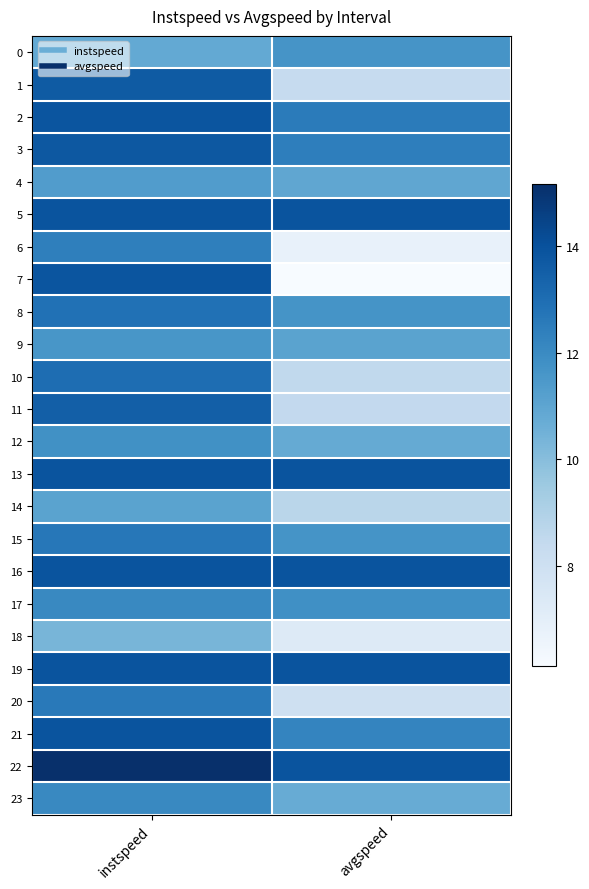

Rank the series at avgspeed from highest to lowest value.

22, 5, 13, 16, 19, 2, 3, 21, 17, 8, 15, 0, 9, 4, 12, 23, 14, 10, 11, 1, 20, 18, 6, 7